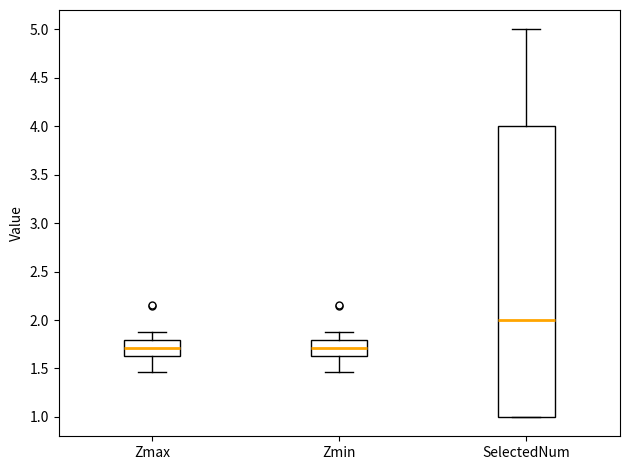

Reading left to right, transcribe this box plot: for each box, give where its median line is, the range the box spans, and where its two whiskers end, as read against the y-axis. The values are not printed on the chart, so give them approximately, as read against the axis.

Zmax: median 1.70, box 1.65 to 1.80, whiskers 1.45 to 1.90
Zmin: median 1.70, box 1.65 to 1.80, whiskers 1.45 to 1.90
SelectedNum: median 2.00, box 1.00 to 4.00, whiskers 1.00 to 5.00